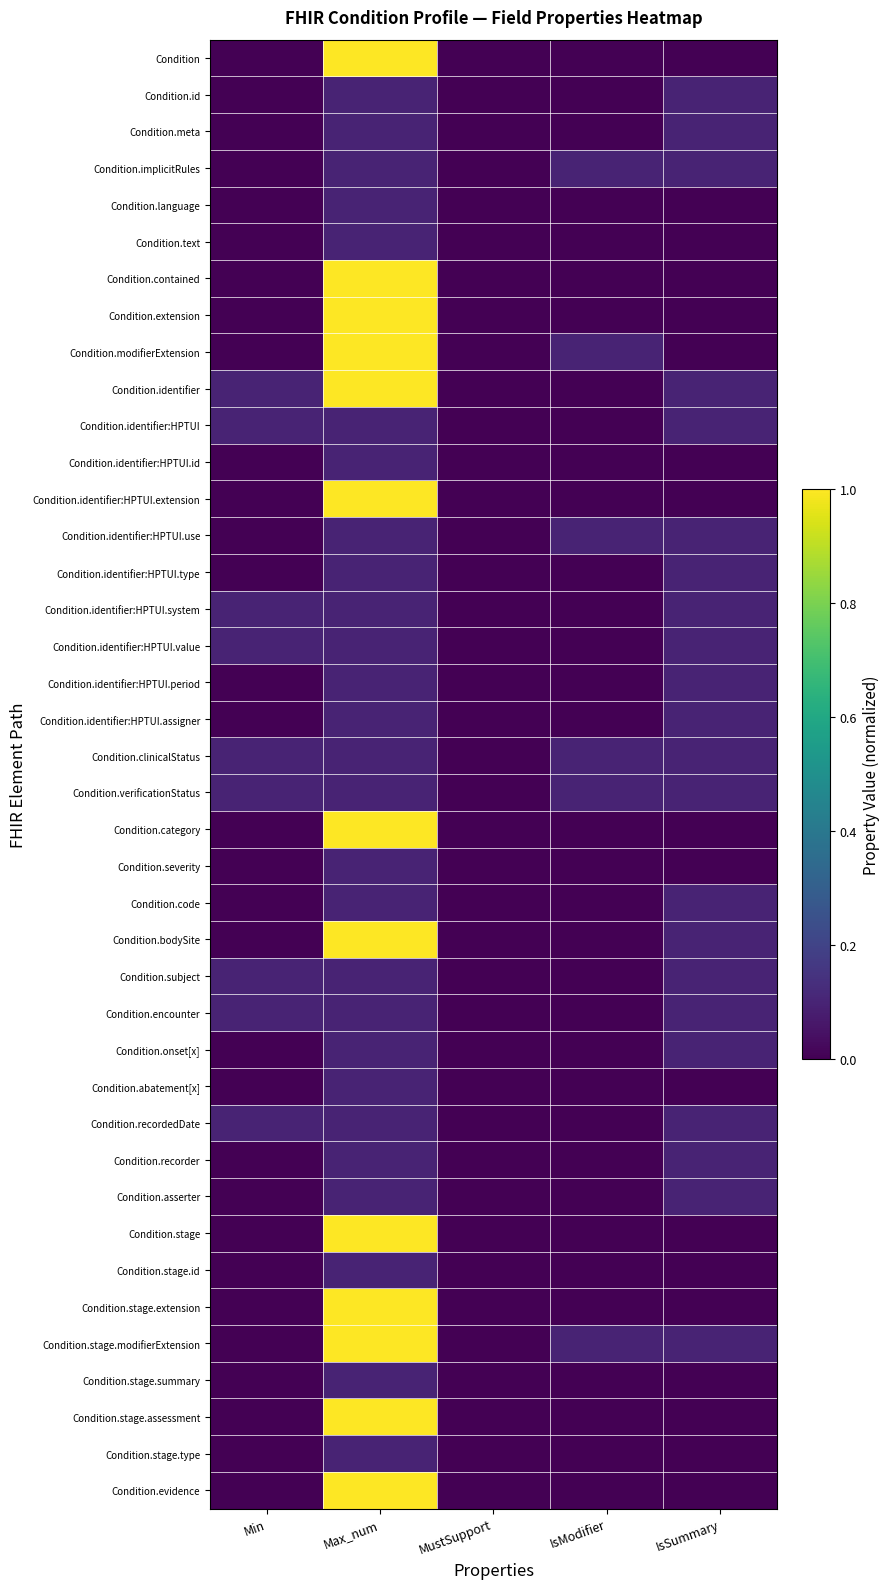

Count the number of data series in this chart.

40